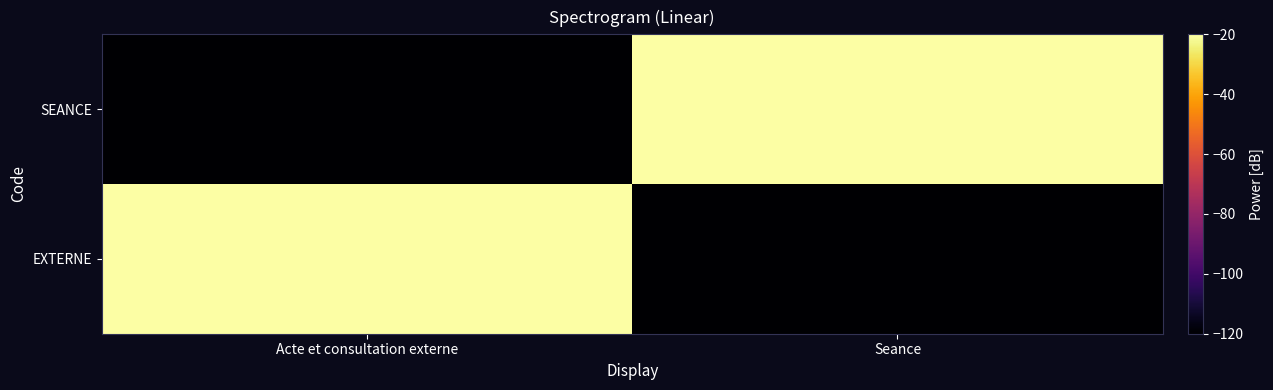

At which category is the sum across all series the highest?

Acte et consultation externe